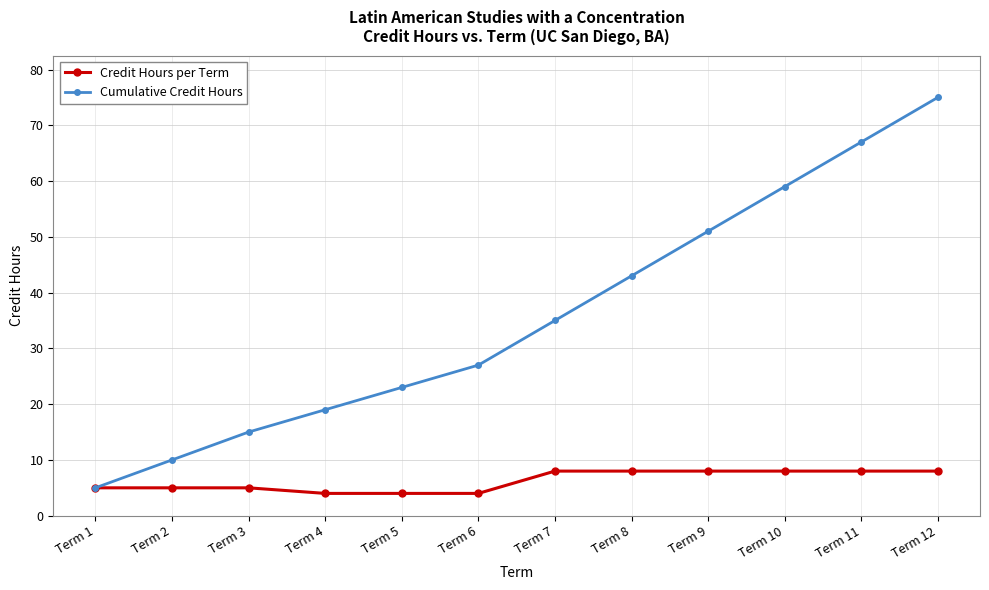

The value of Credit Hours per Term at Term 5 is 1. True or false?

False